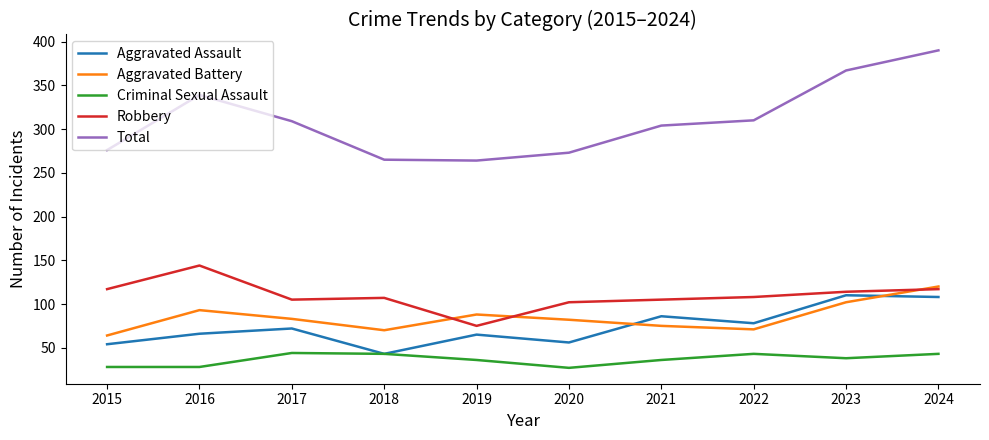

What is the average value of the Robbery series?

109